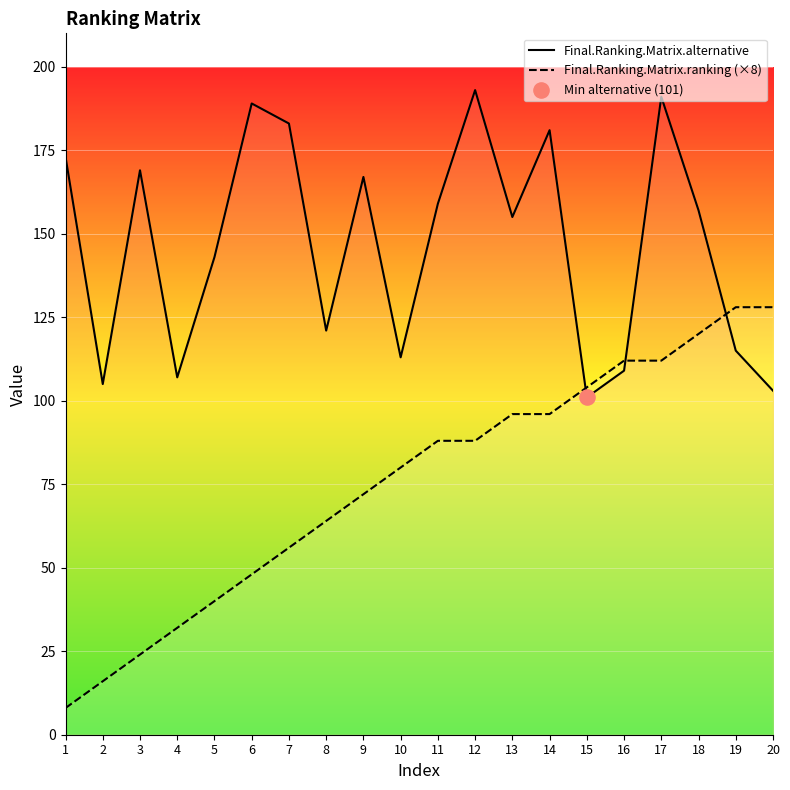

What are all the series names shown in the legend?

Final.Ranking.Matrix.alternative, Final.Ranking.Matrix.ranking (×8)